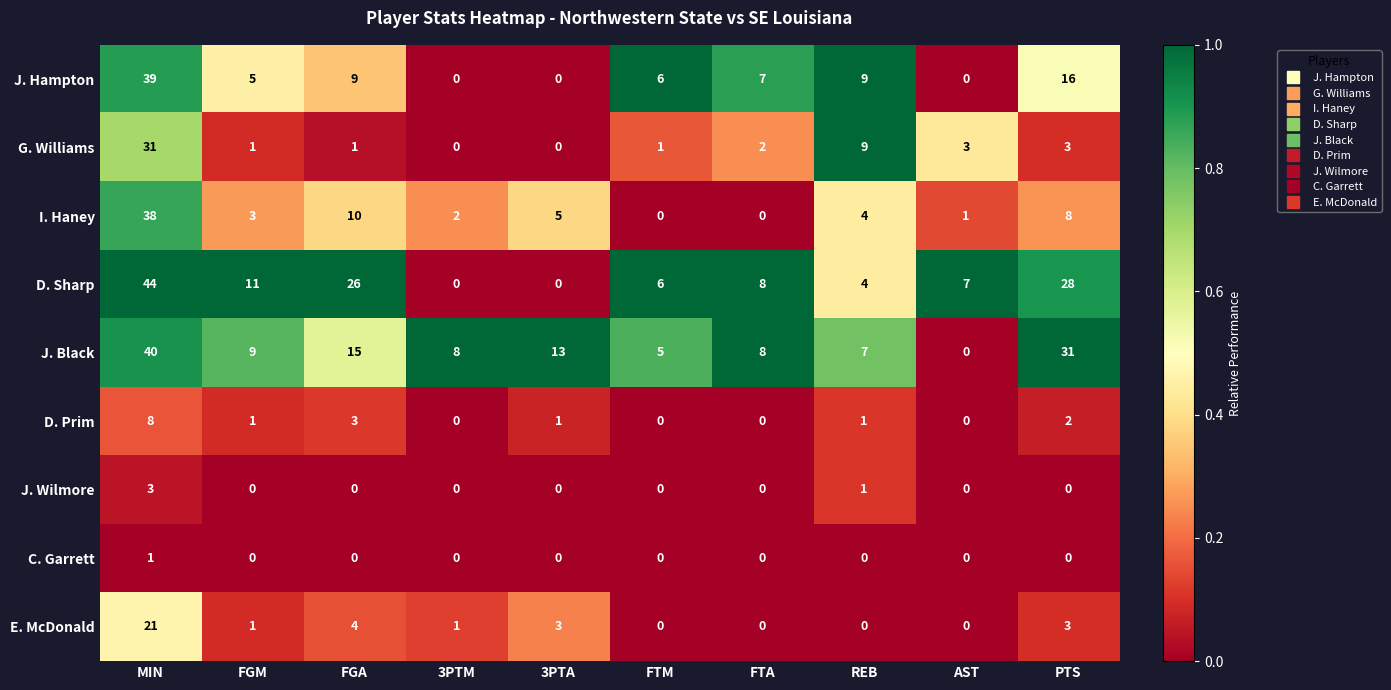

List the series in order of their peak value, highest first.

D. Sharp, J. Black, J. Hampton, I. Haney, G. Williams, E. McDonald, D. Prim, J. Wilmore, C. Garrett